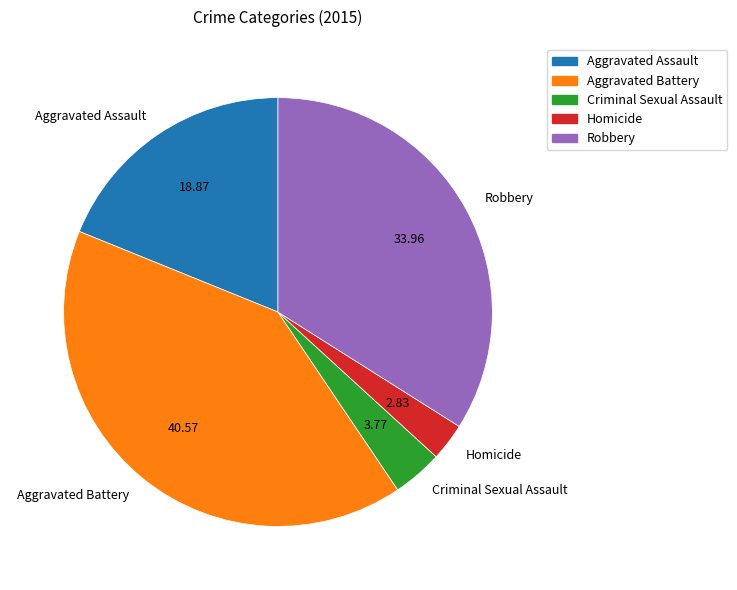

Does Aggravated Battery represent more than half of the total?

No